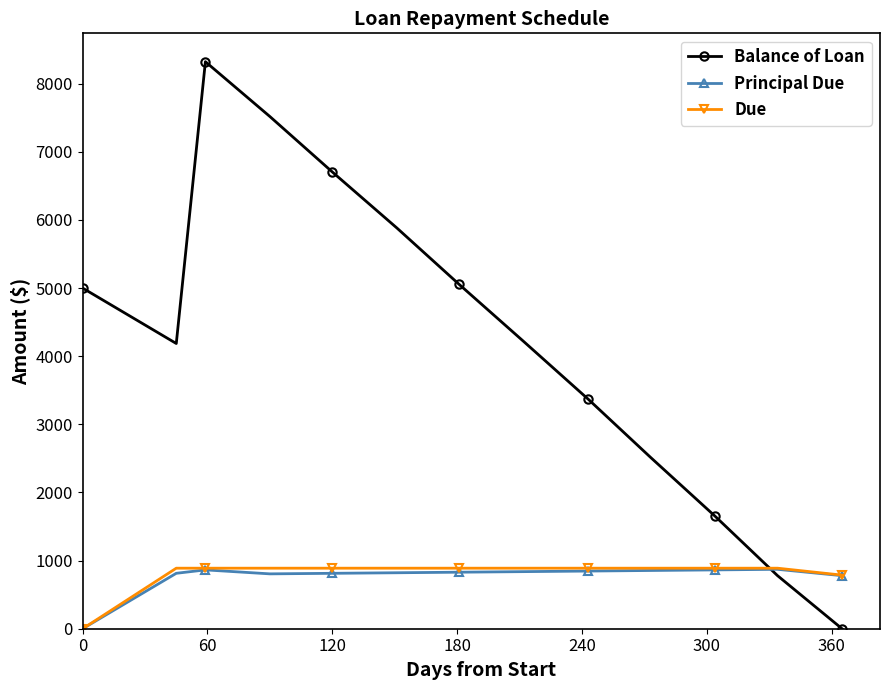

What is the greatest value displayed?

8323.0